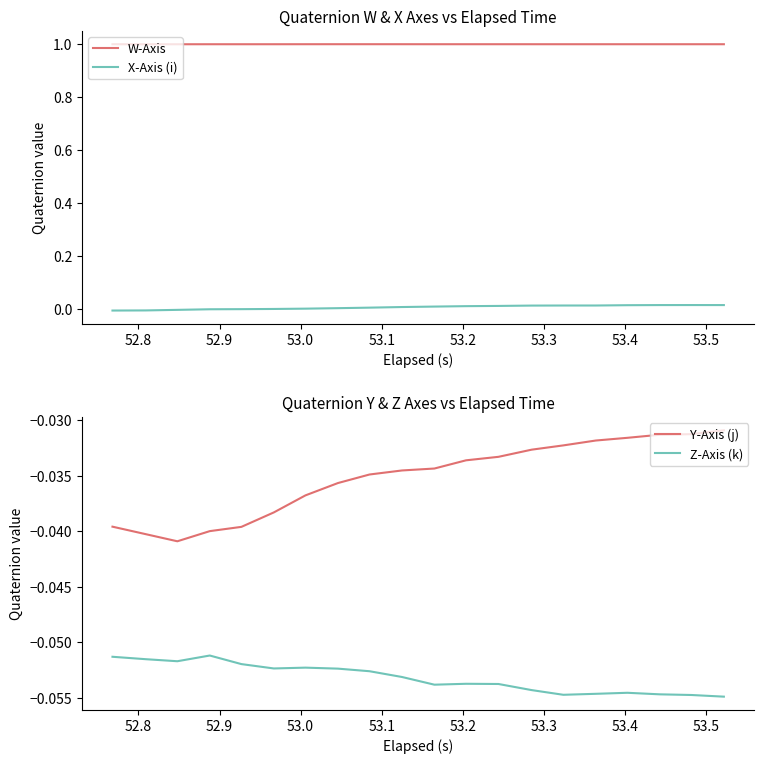

Count the number of categories in the chart.

20